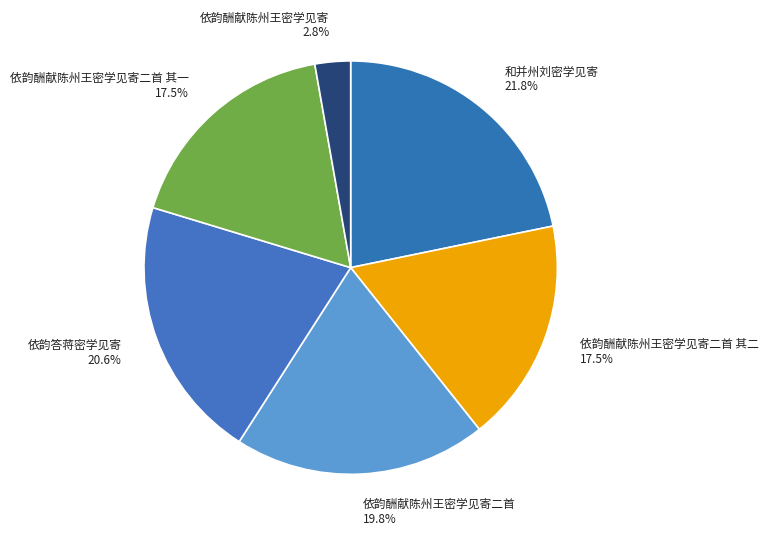

To the nearest percent, what percentage of the pie is 依韵答蒋密学见寄?

21%